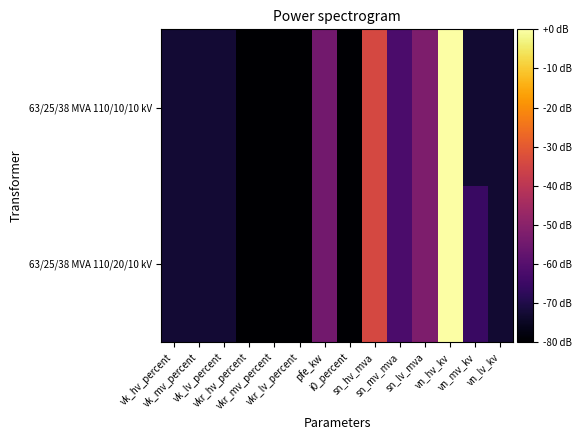

Which category has the highest value across all series?

vn_hv_kv